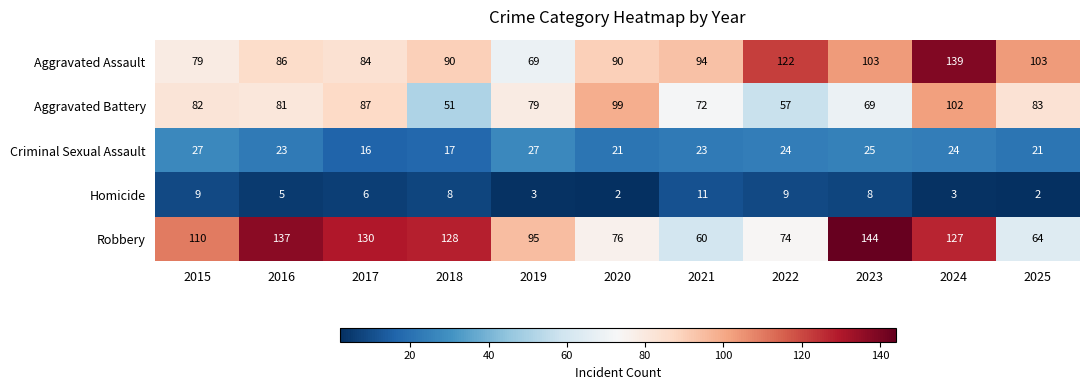

How many data points does each series have?

11